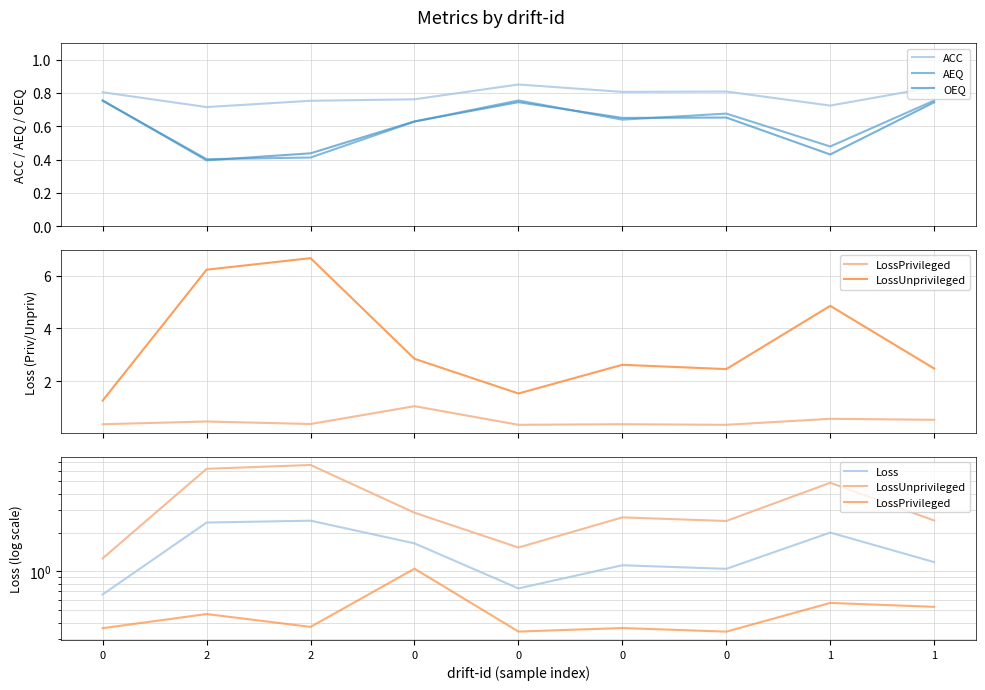

Reading left to right, what are all the values shown in this chart?

ACC: 0=0.8	2=0.7	2=0.8	0=0.8	0=0.9	0=0.8	0=0.8	1=0.7	1=0.8
AEQ: 0=0.8	2=0.4	2=0.4	0=0.6	0=0.8	0=0.6	0=0.7	1=0.5	1=0.8
OEQ: 0=0.8	2=0.4	2=0.4	0=0.6	0=0.7	0=0.7	0=0.7	1=0.4	1=0.7
LossPrivileged: 0=0.4	2=0.5	2=0.4	0=1.0	0=0.3	0=0.4	0=0.3	1=0.6	1=0.5
LossUnprivileged: 0=1.3	2=6.2	2=6.7	0=2.8	0=1.5	0=2.6	0=2.5	1=4.9	1=2.5
Loss: 0=0.7	2=2.4	2=2.5	0=1.6	0=0.7	0=1.1	0=1.0	1=2.0	1=1.2